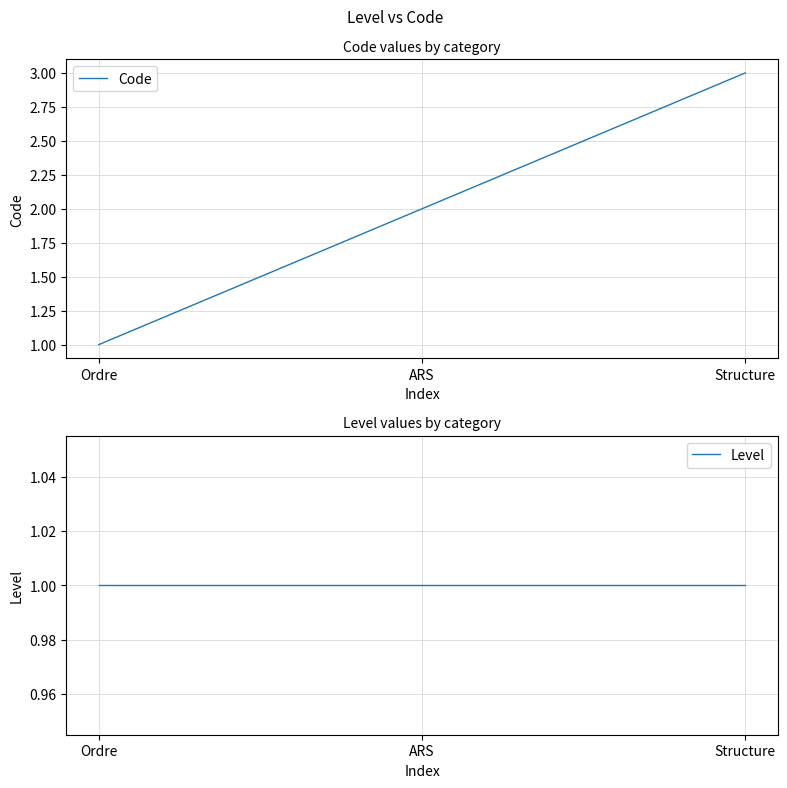

What is the total value across all series at Structure?

4